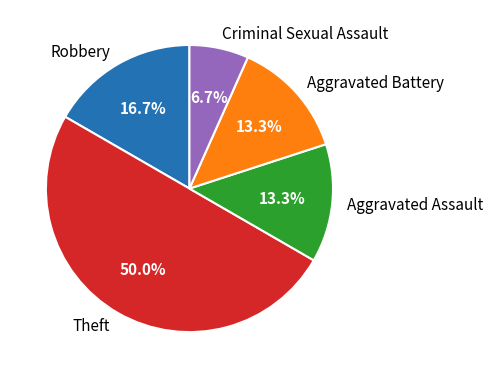

True or false: Theft accounts for 50% of the total.

True